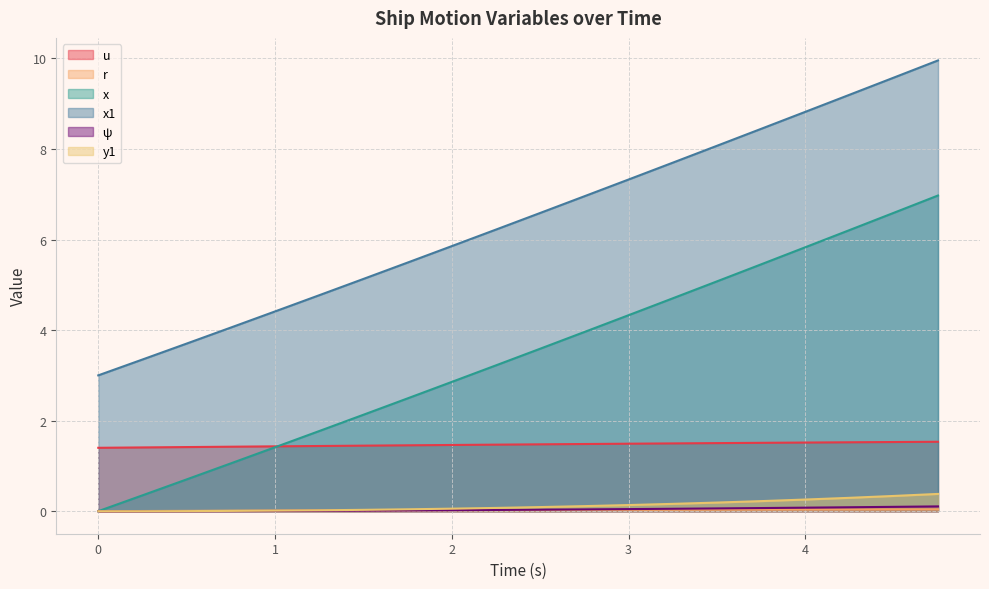

True or false: r has more than 0 interior local peaks.

False